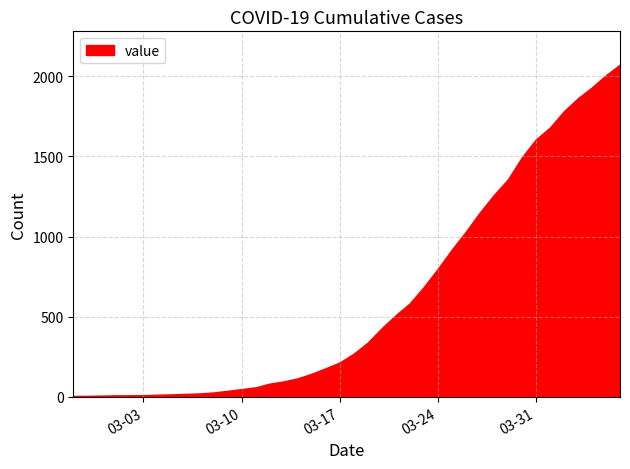

At which label is the value closest to 1039?

2020-03-26